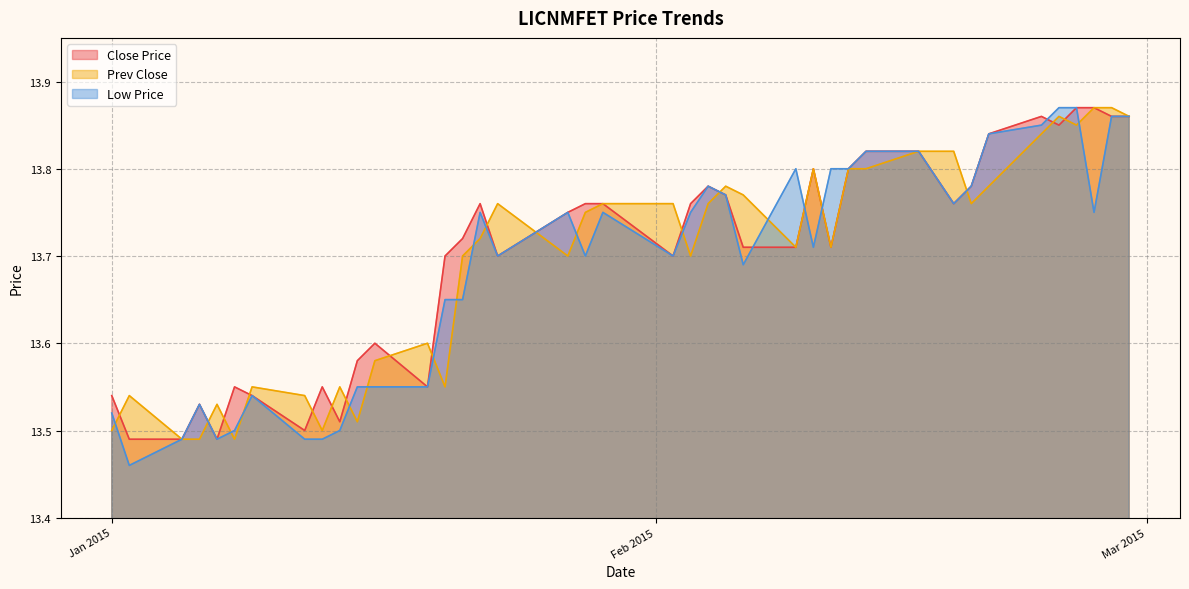

Rank the series at 2015-01-06 from highest to lowest value.

Close Price, Low Price, Prev Close